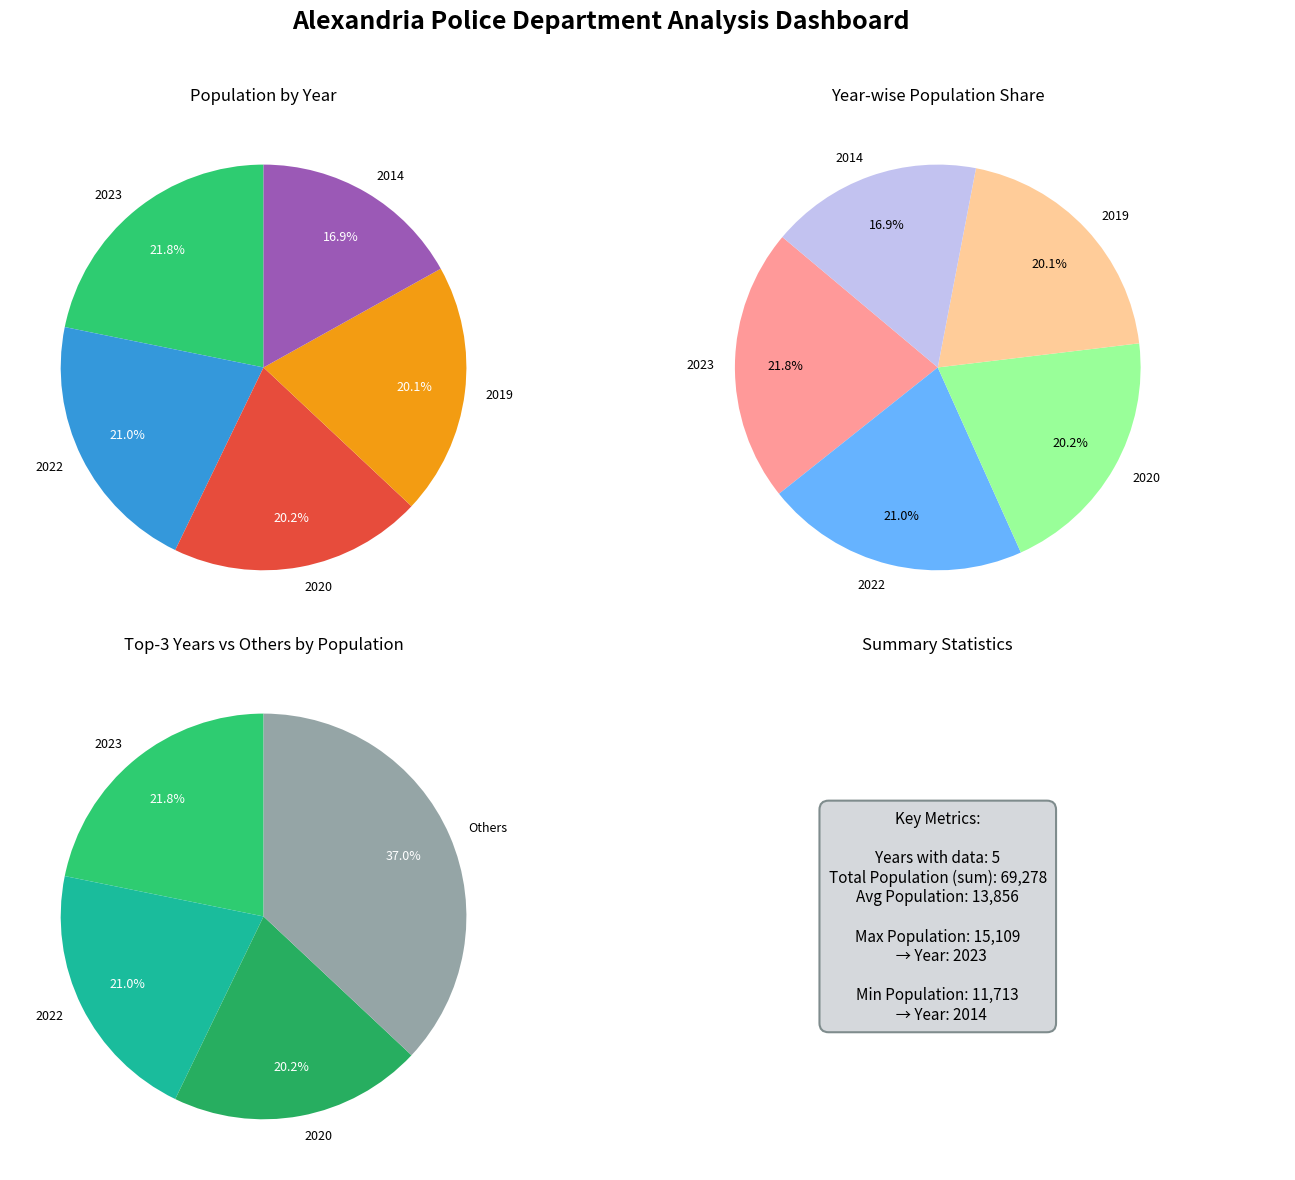

To the nearest percent, what is the difference between the 2019 and 2022 slice percentages?

1%